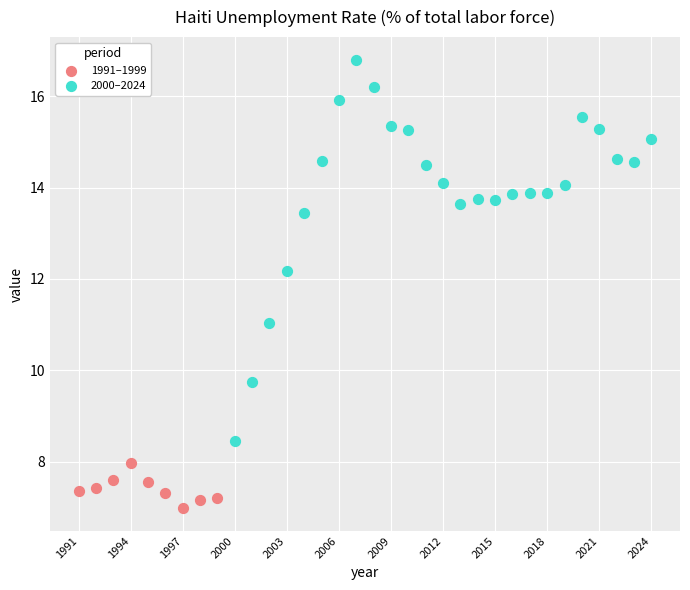

Which series reaches the maximum Y coordinate?

2000–2024